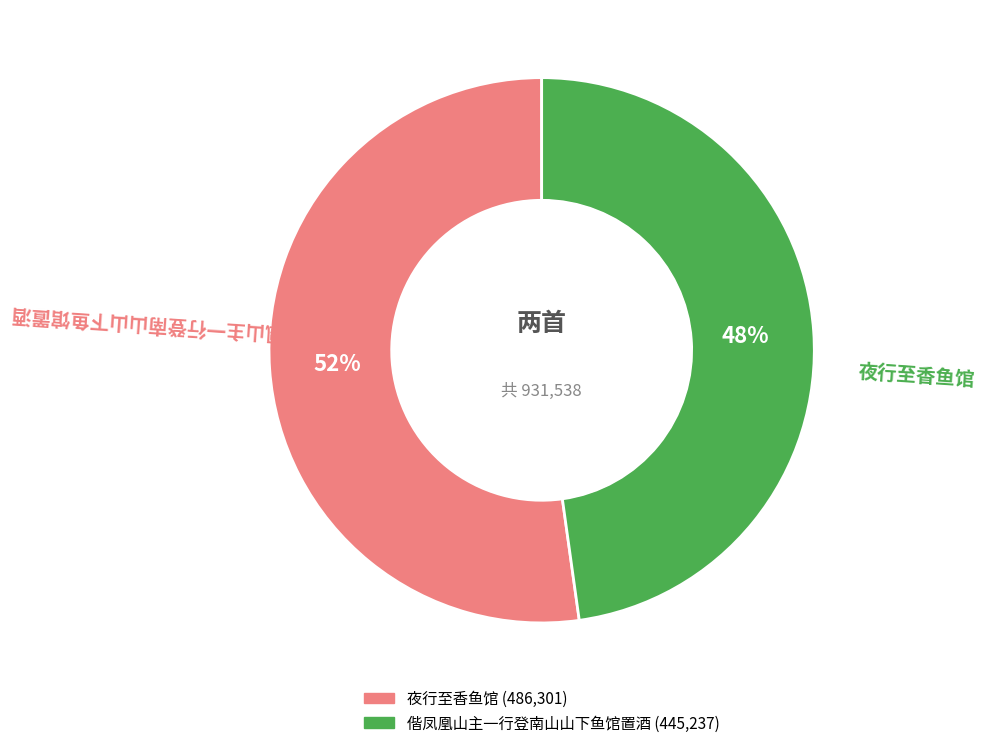

What is the smallest slice in the pie chart?

偕凤凰山主一行登南山山下鱼馆置酒